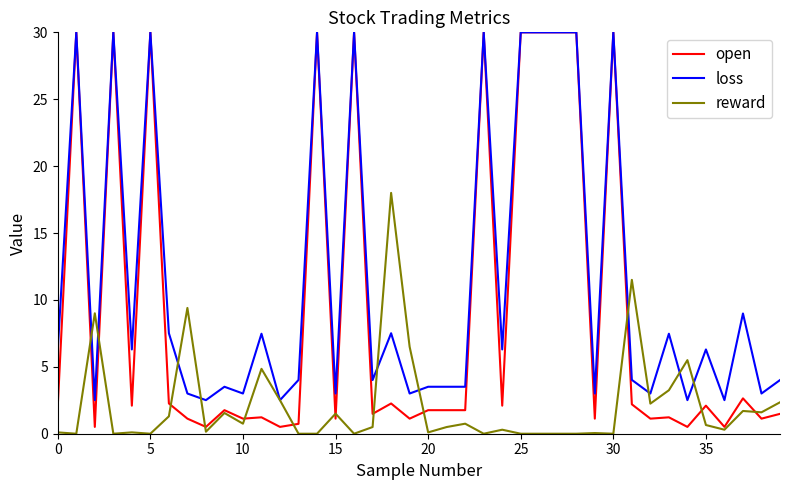

Which series has the widest spread of values?

open